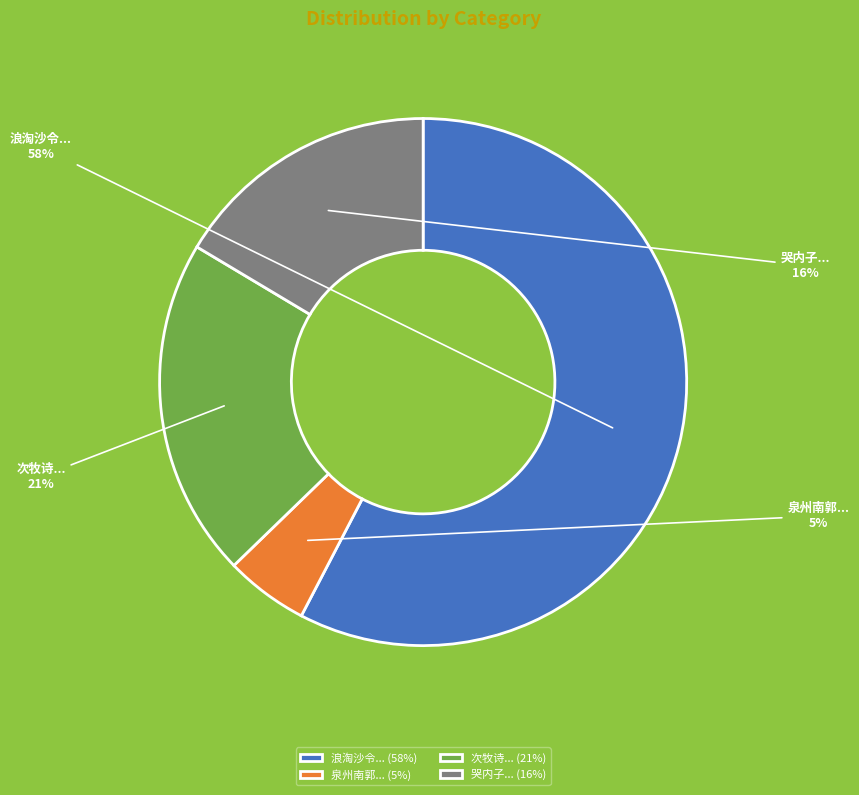

What percentage is the 泉州南郭... slice, to the nearest percent?

5%